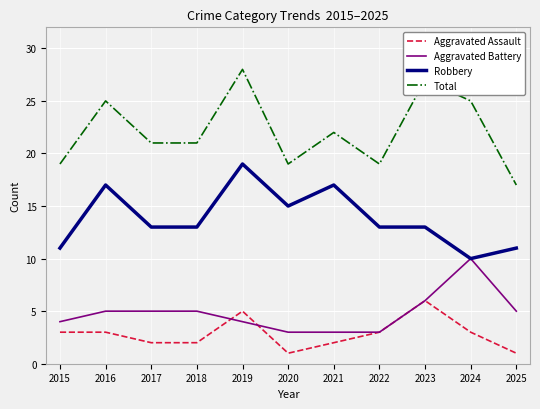

Is it true that Total equals 21 at 2018?

True